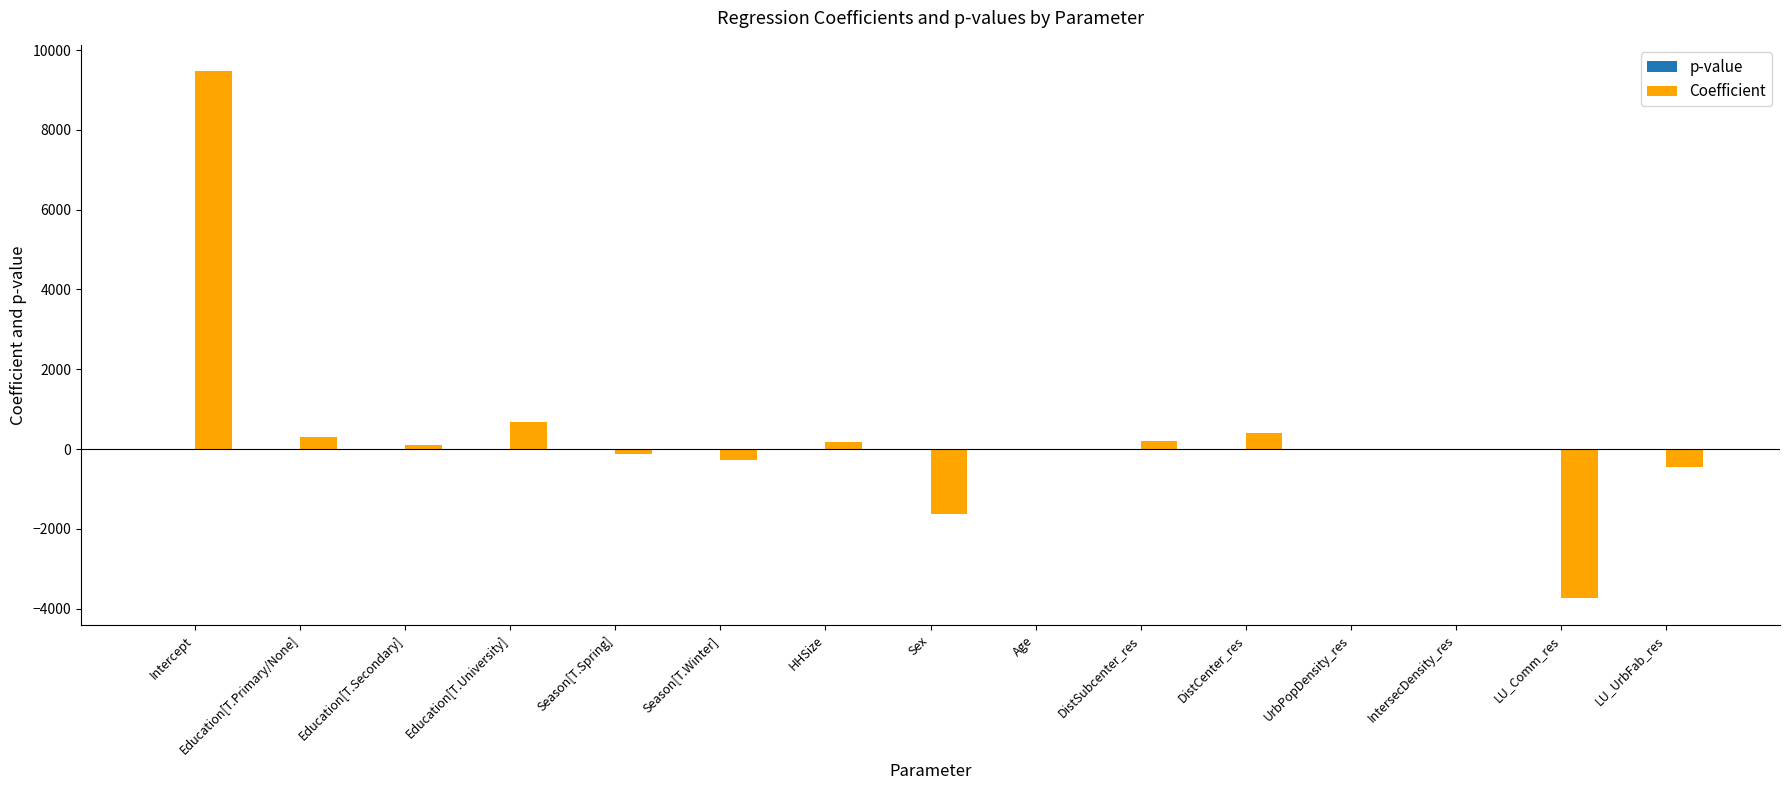

At which category does the chart reach its peak across all series?

Intercept